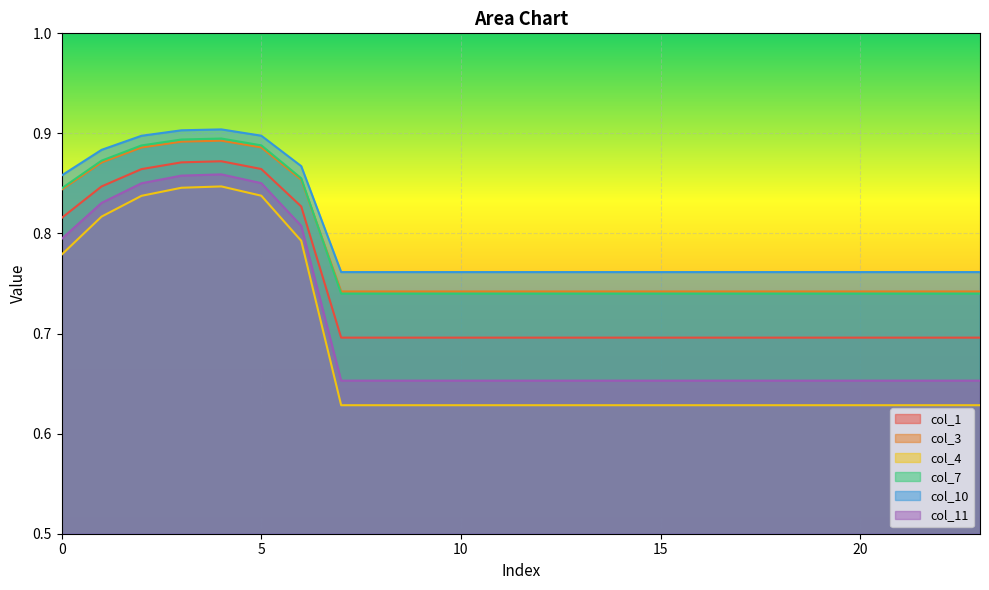

Count the col_7 values in the range 0 to 1.

24